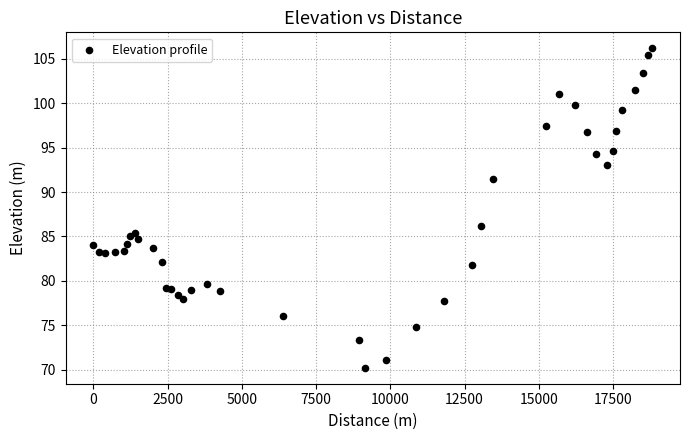

What Y value in the scatter plot is closest to 88?

86.2